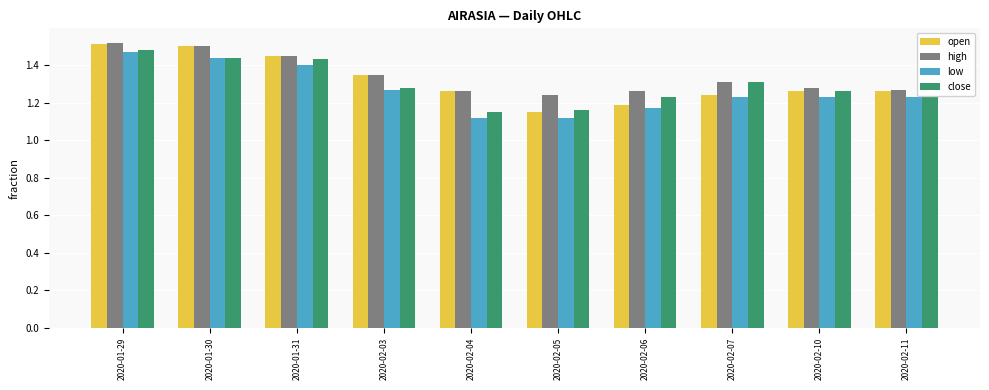

Which series has the largest total across all categories?

high